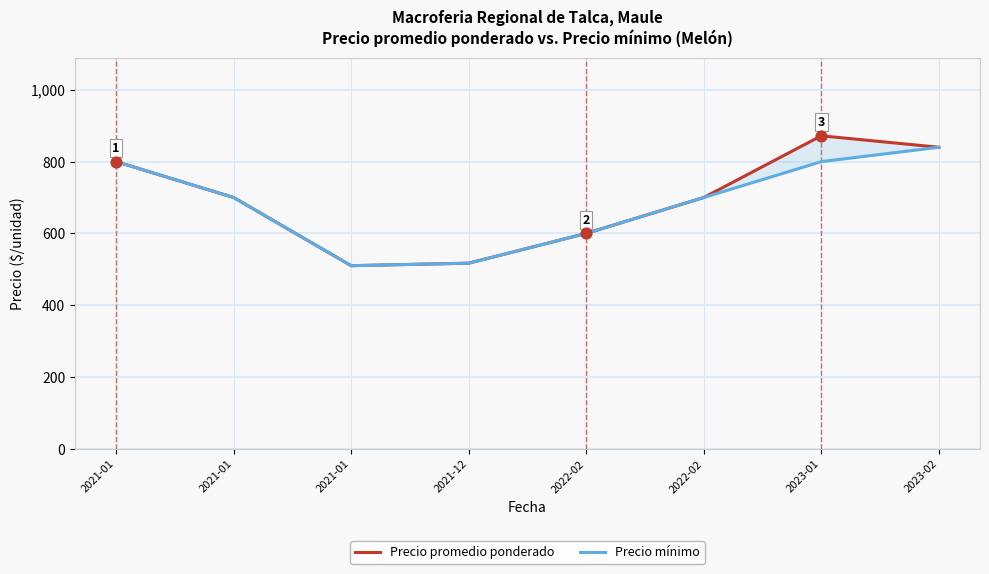

Which series has the largest total across all categories?

Precio promedio ponderado